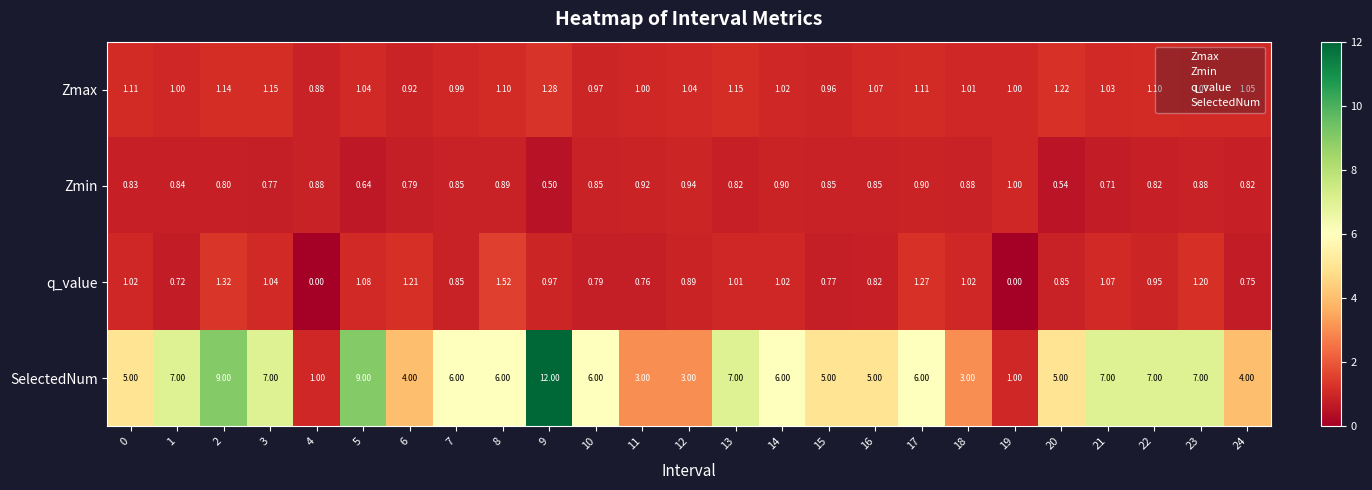

Which series has the largest range (max minus min)?

SelectedNum